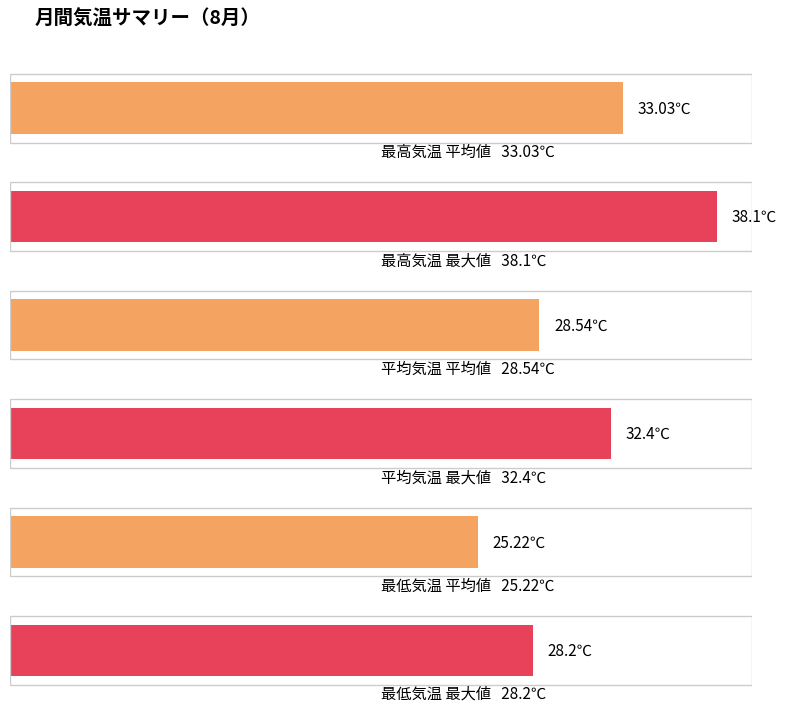

What is the sum of all 最低気温(℃) values?

781.8